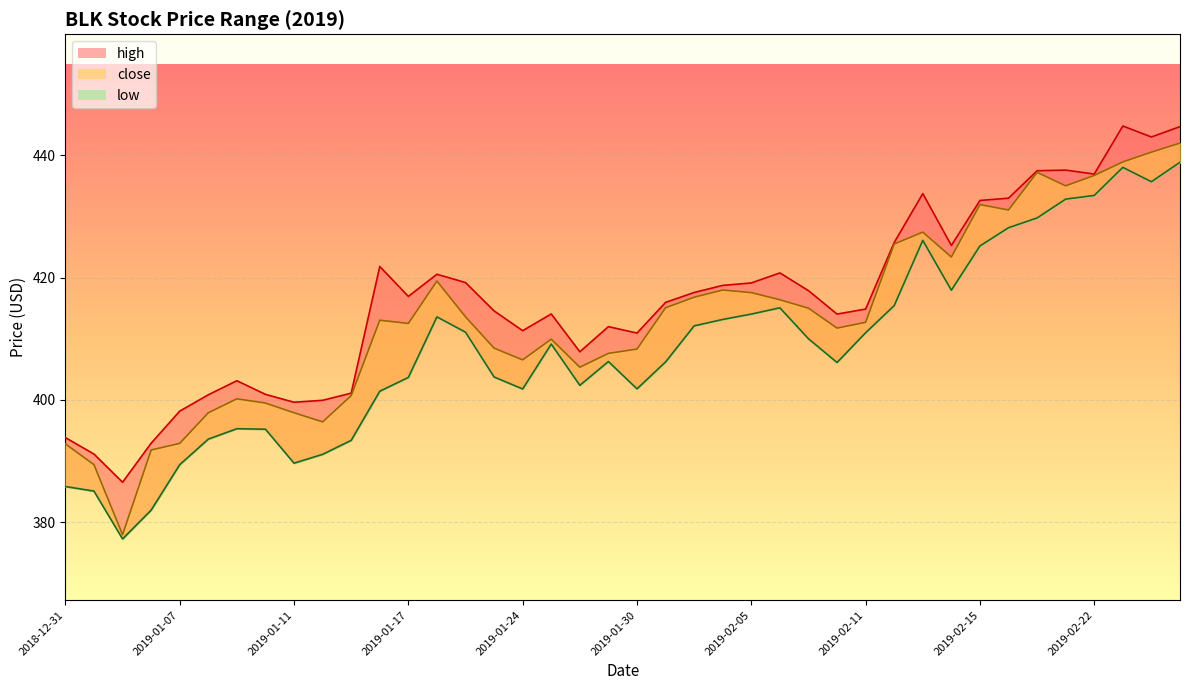

What is the greatest value displayed?

444.8